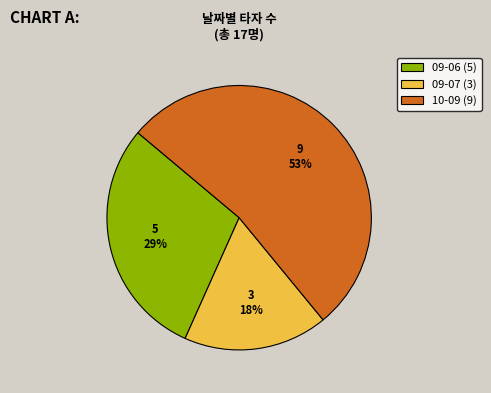

Is the sum of 09-07 and 09-06 greater than half?

No